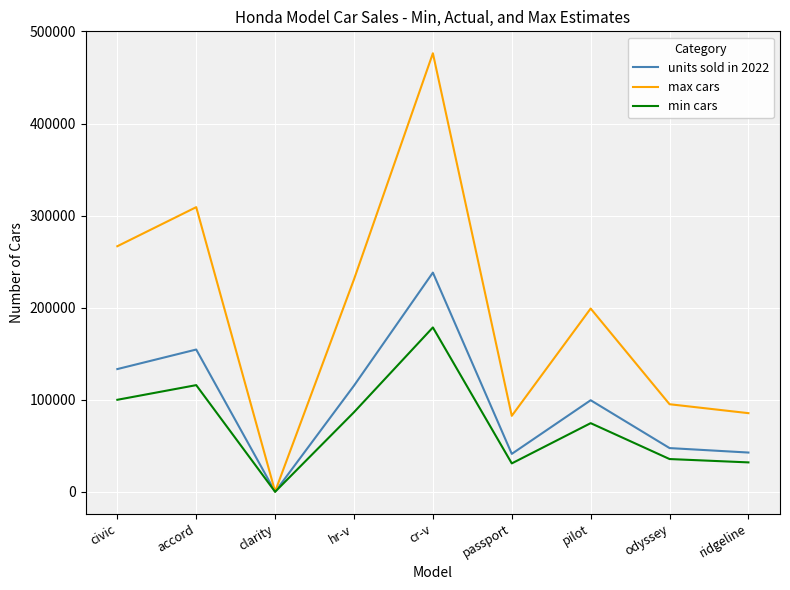

Does the chart display data point markers on the line(s)?

No